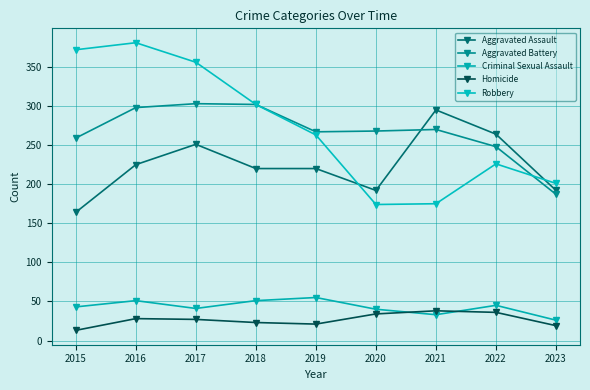

What is the difference between the second highest and minimum values in the Robbery series?

198